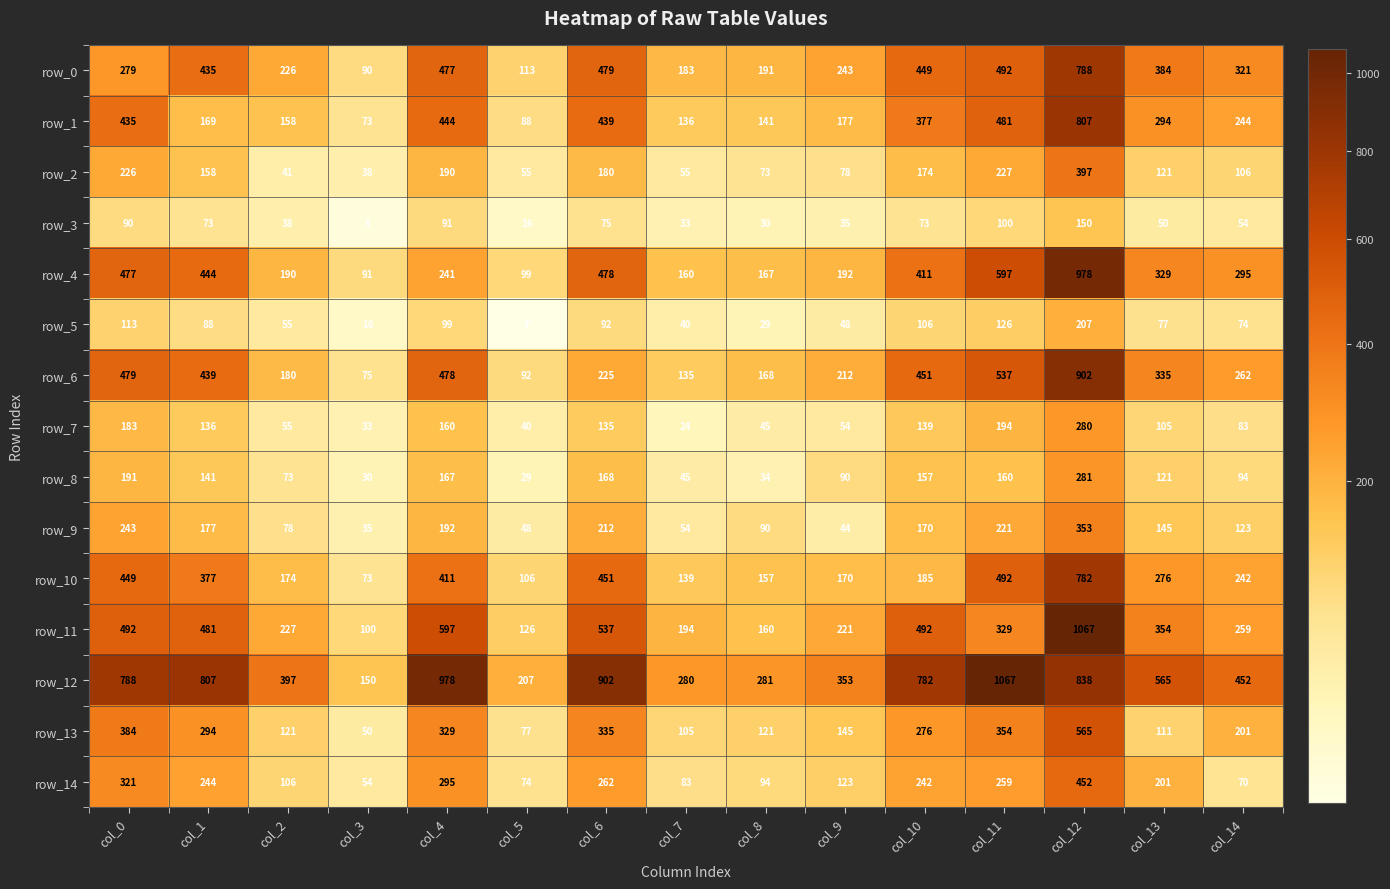

Is it true that row_5 equals 16 at col_3?

True